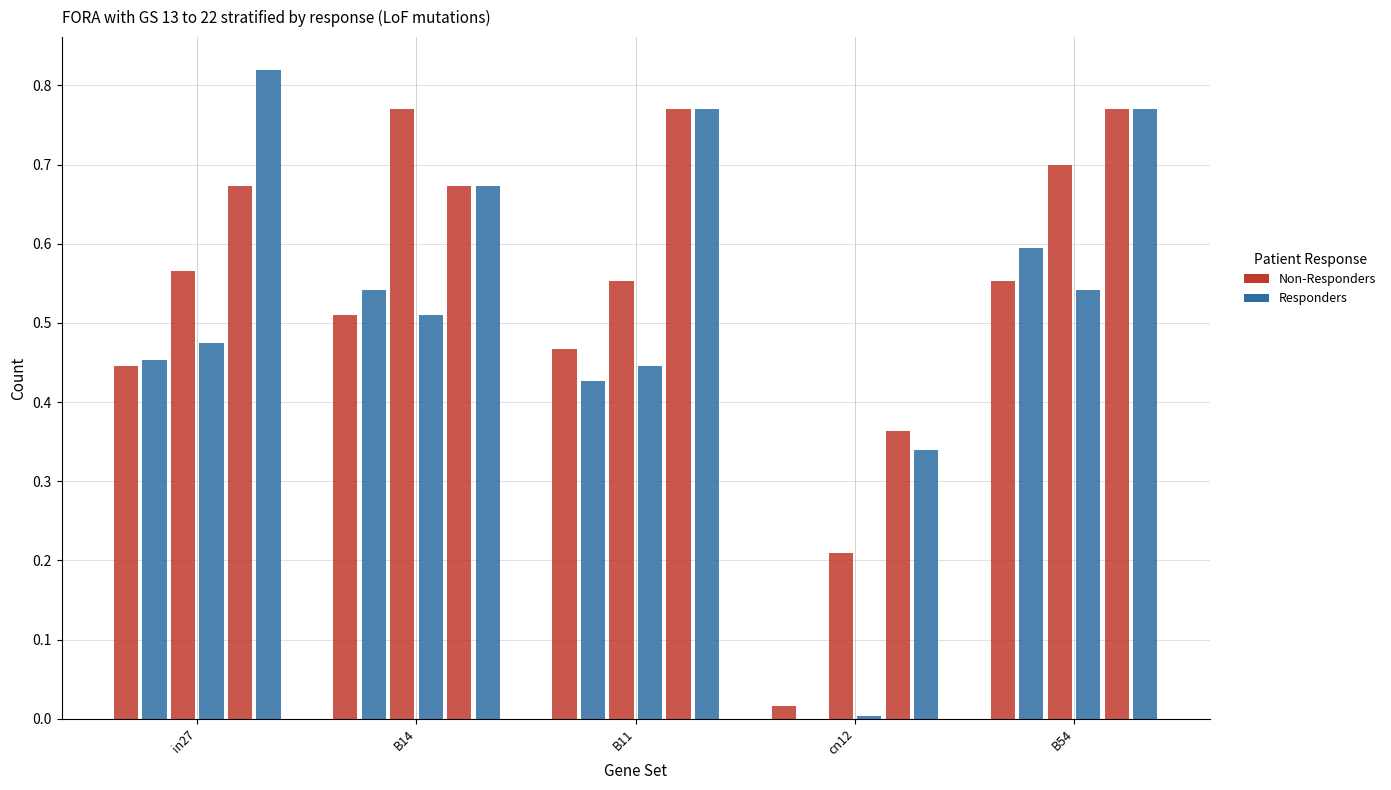

Count the number of categories in the chart.

5